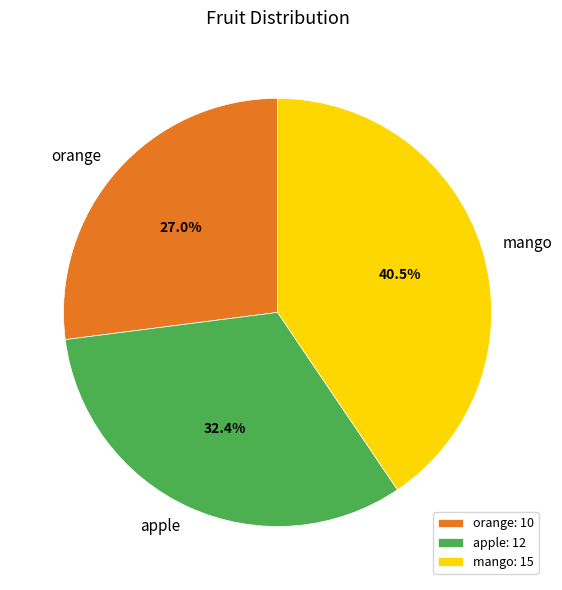

How many segments does this pie chart have?

3